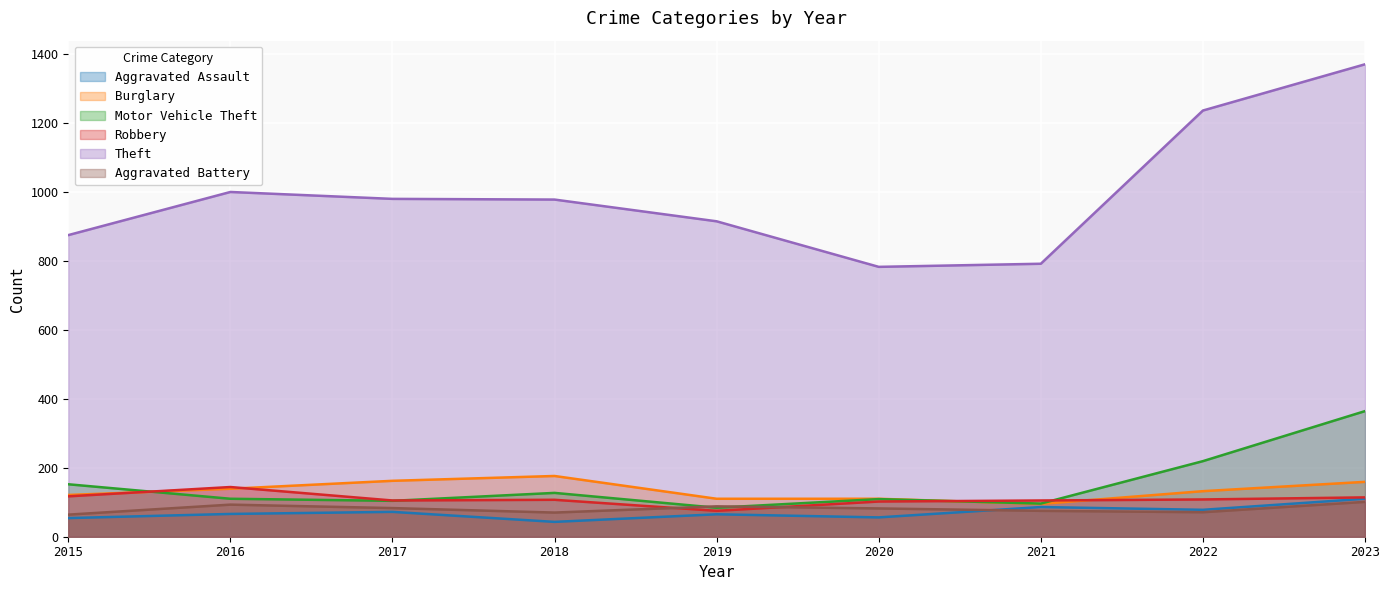

True or false: Theft has a value of 411 at 2017.

False